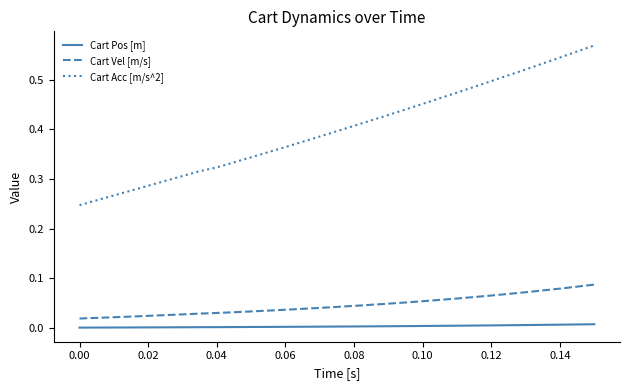

Which series has the largest total across all categories?

Cart Acc [m/s^2]